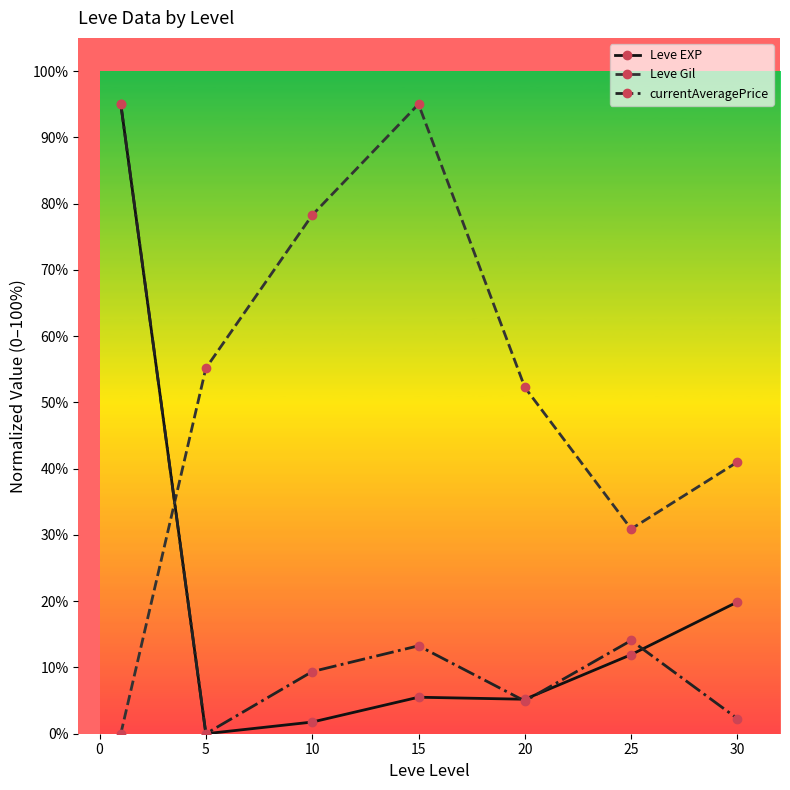

Which series has the largest total across all categories?

Leve Gil